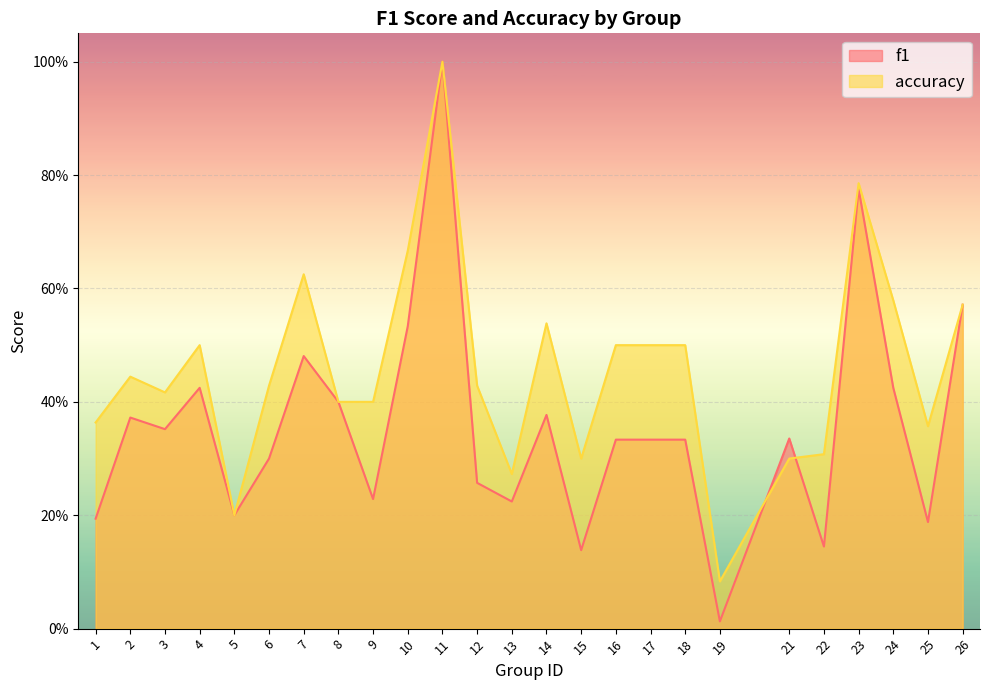

What is the difference between the f1 values at 11 and 9?

0.8